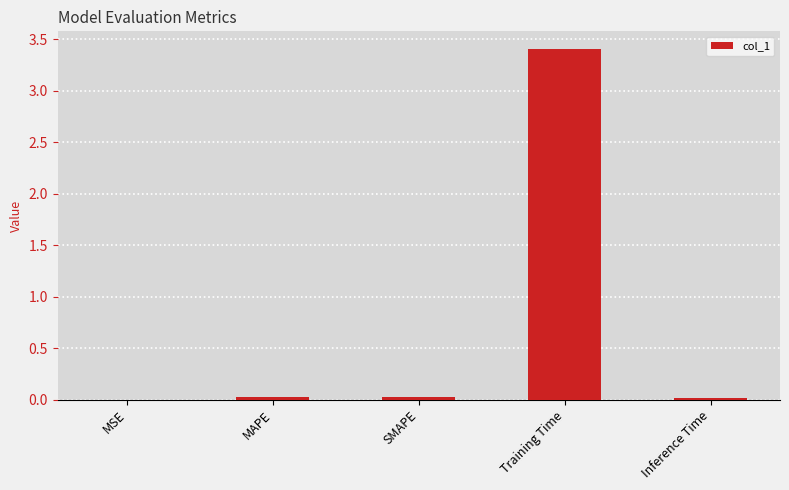

What is the change in value from MAPE to Training Time?

+3.4